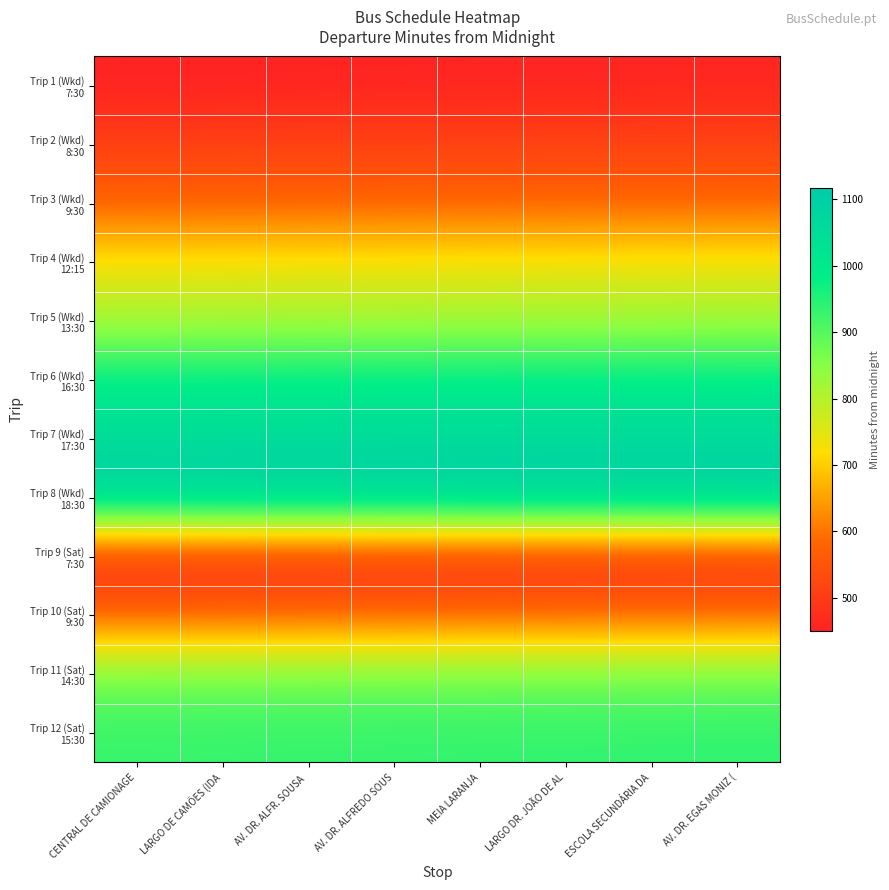

At CENTRAL DE CAMIONAGE, list the series in order from smallest to largest.

Trip 1 (Wkd) 7:30, Trip 9 (Sat) 7:30, Trip 2 (Wkd) 8:30, Trip 3 (Wkd) 9:30, Trip 10 (Sat) 9:30, Trip 4 (Wkd) 12:15, Trip 5 (Wkd) 13:30, Trip 11 (Sat) 14:30, Trip 12 (Sat) 15:30, Trip 6 (Wkd) 16:30, Trip 7 (Wkd) 17:30, Trip 8 (Wkd) 18:30